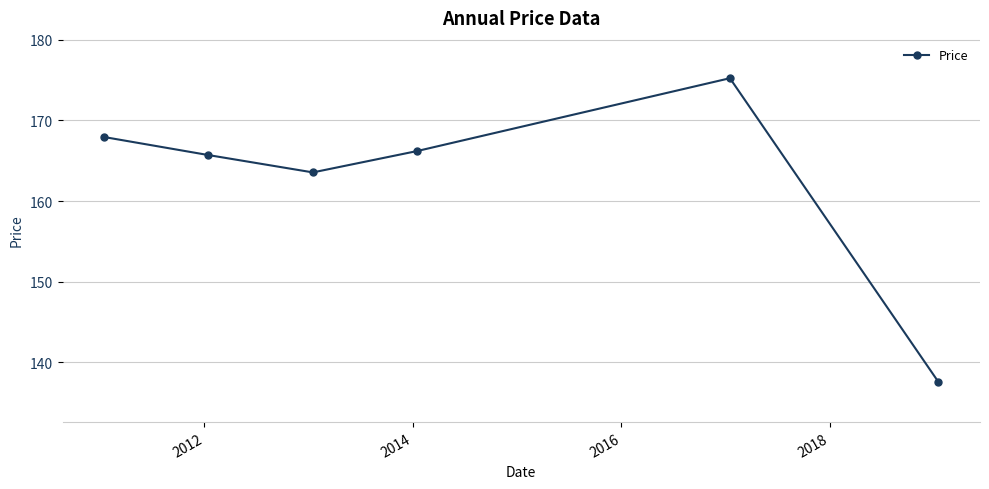

What is the difference between the maximum and minimum values?

37.6